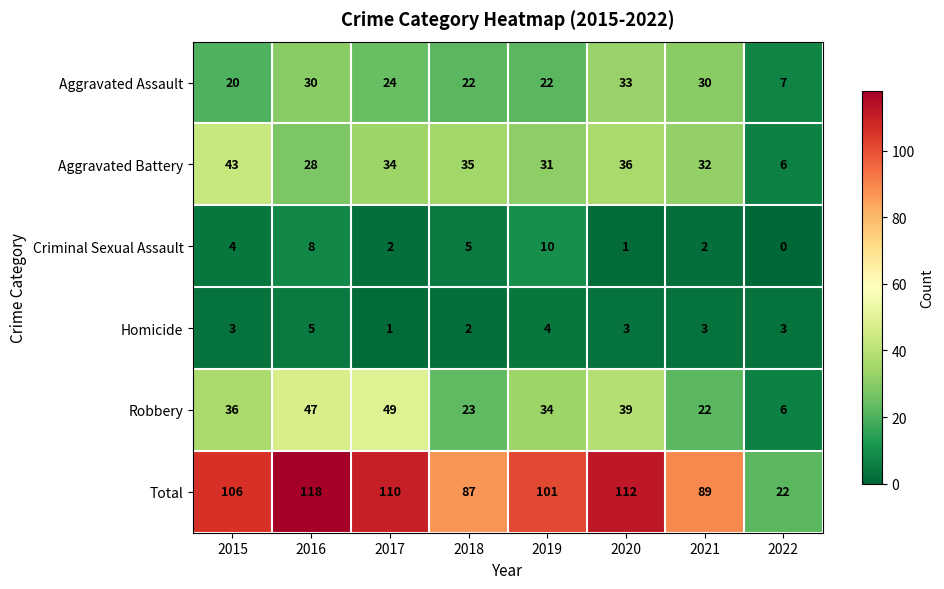

Which series has the largest range (max minus min)?

Total